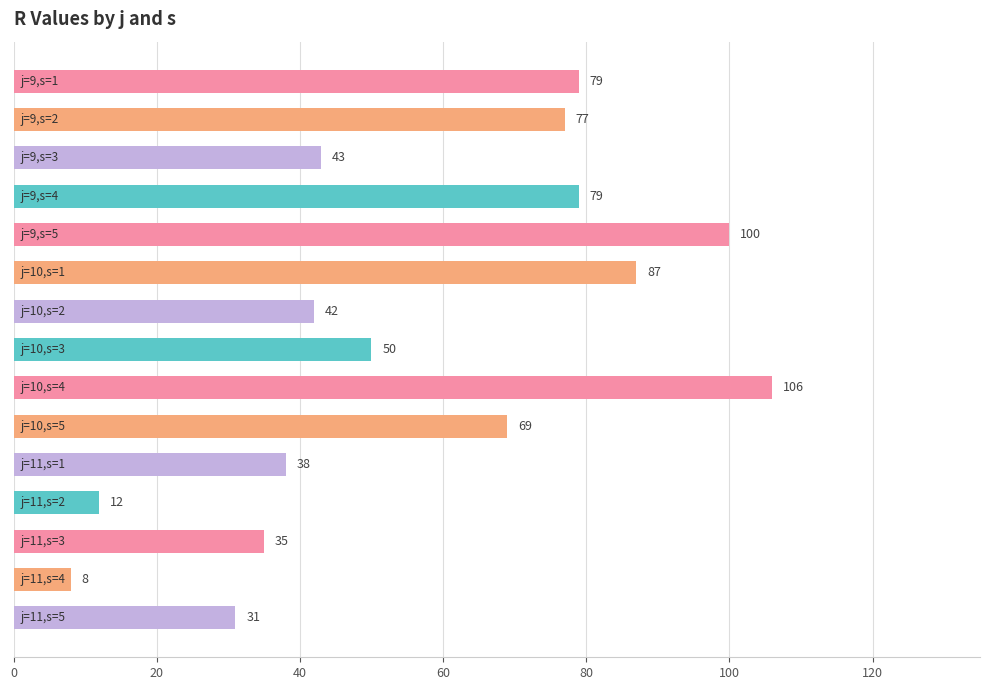

Reading bottom to top, extract all data points from this chart.

31	8	35	12	38	69	106	50	42	87	100	79	43	77	79